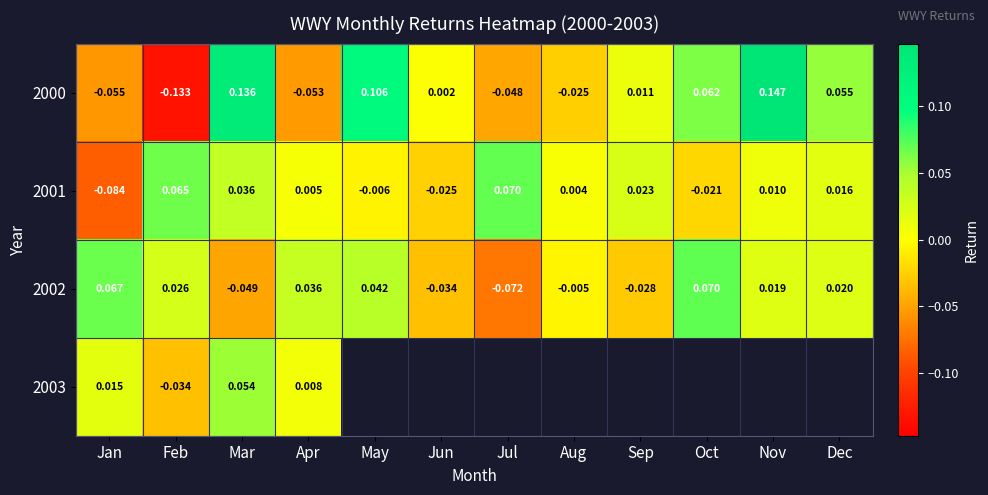

Which has a higher value, Dec or Jun?

Dec